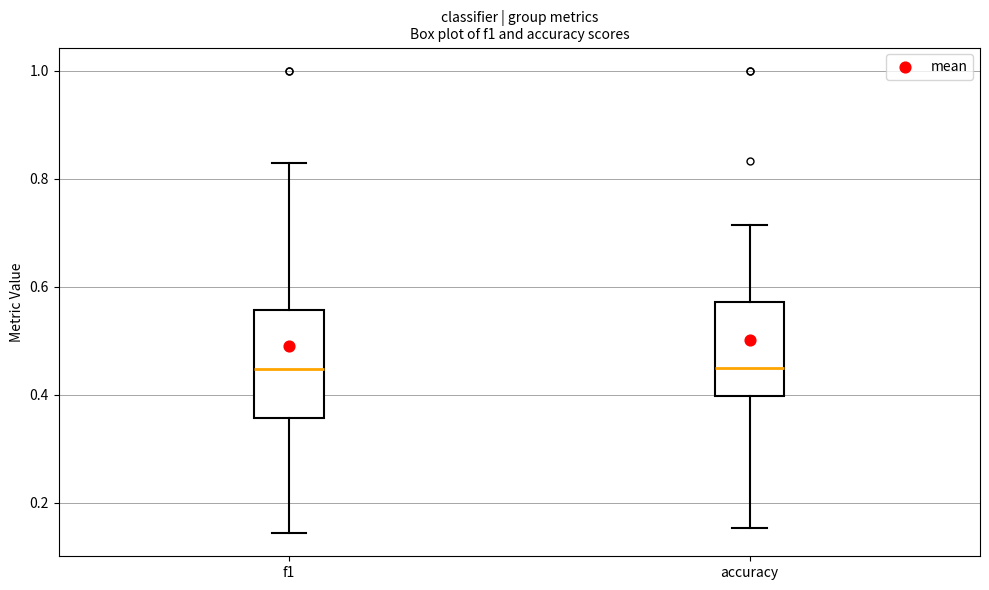

Reading left to right, transcribe this box plot: for each box, give where its median line is, the range the box spans, and where its two whiskers end, as read against the y-axis. The values are not printed on the chart, so give them approximately, as read against the axis.

f1: median 0.44, box 0.36 to 0.56, whiskers 0.14 to 0.82
accuracy: median 0.44, box 0.40 to 0.58, whiskers 0.16 to 0.72